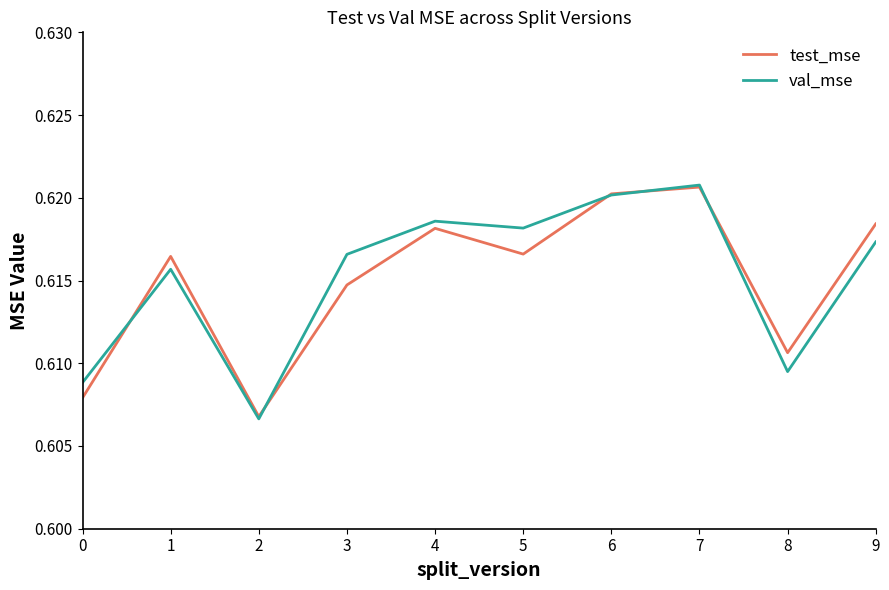

What are all the series names shown in the legend?

test_mse, val_mse